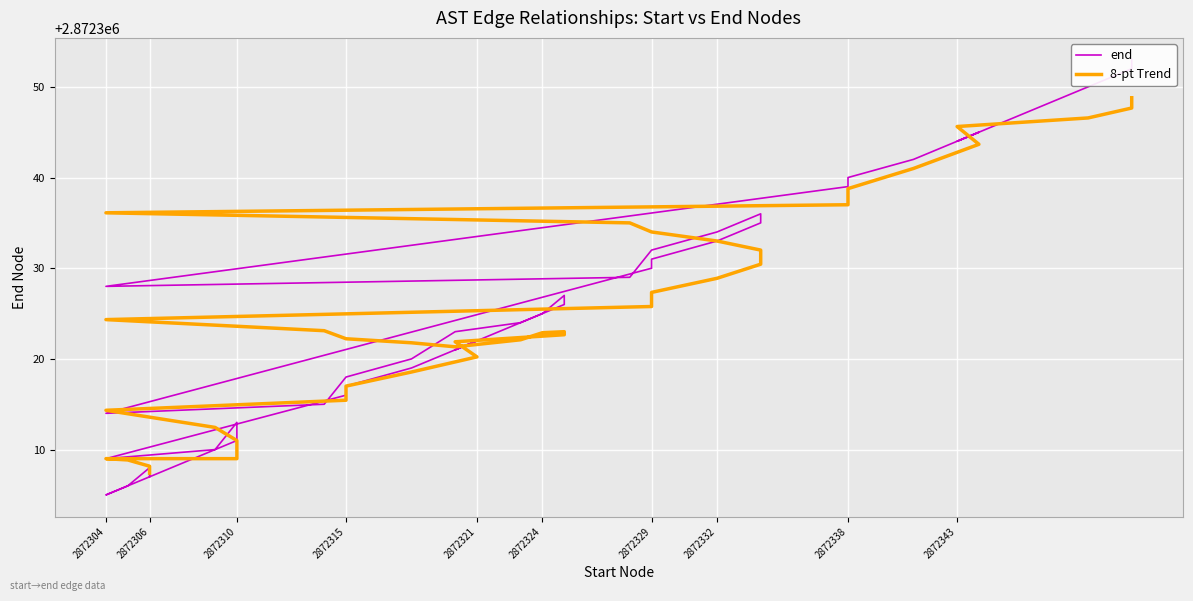

How many times do 8-pt Trend and end cross each other?

11